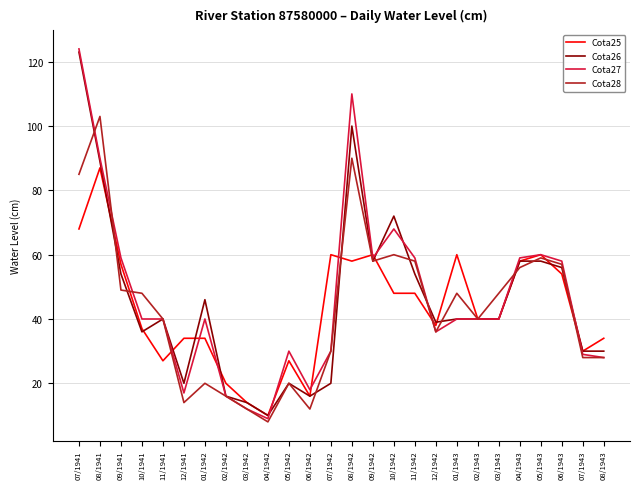

What is the minimum value for Cota27?

9